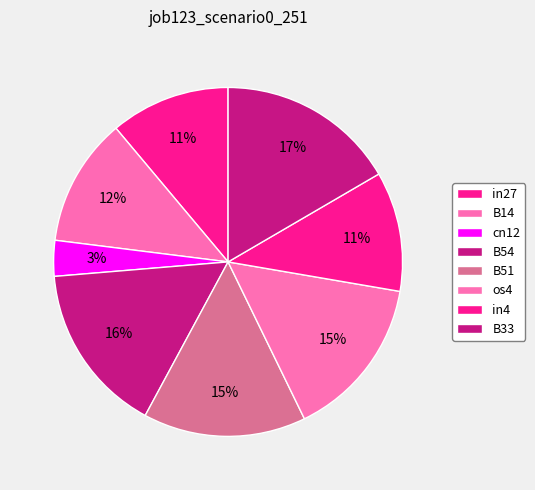

Does any single category account for the majority?

No